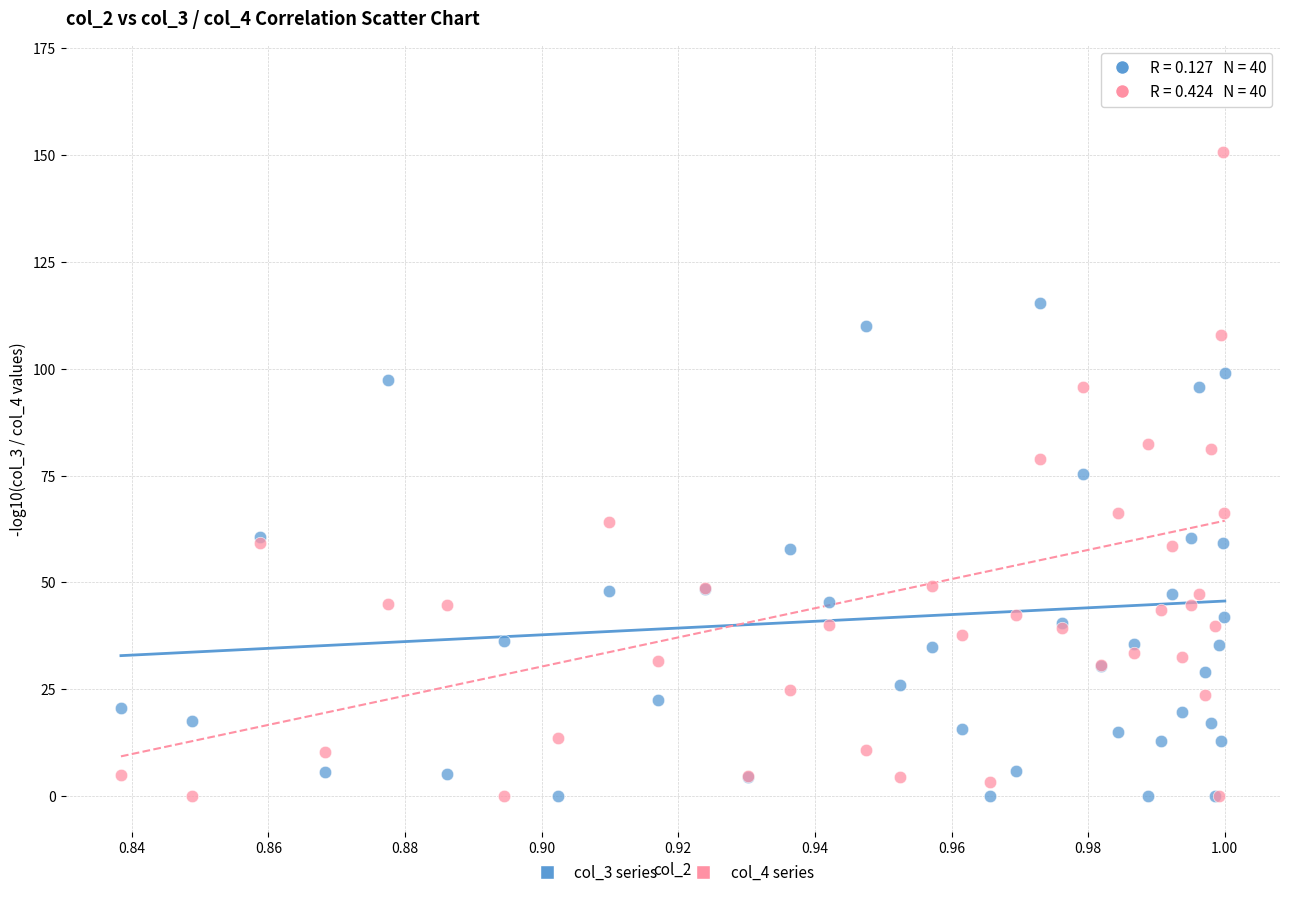

What are all the series names shown in the legend?

col_3 series, col_4 series